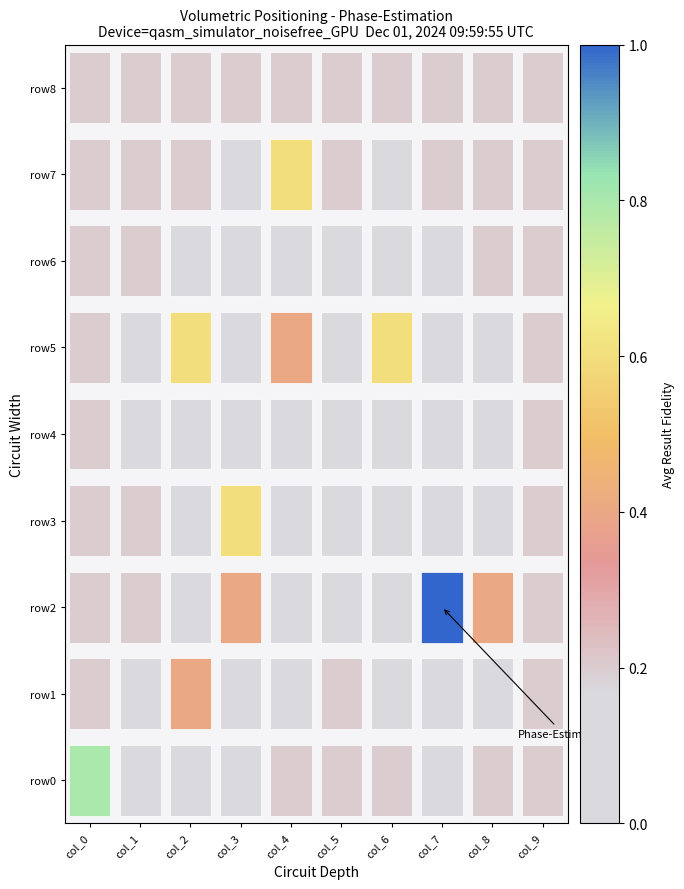

Between col_4 and col_5, which series saw the biggest shift?

row5